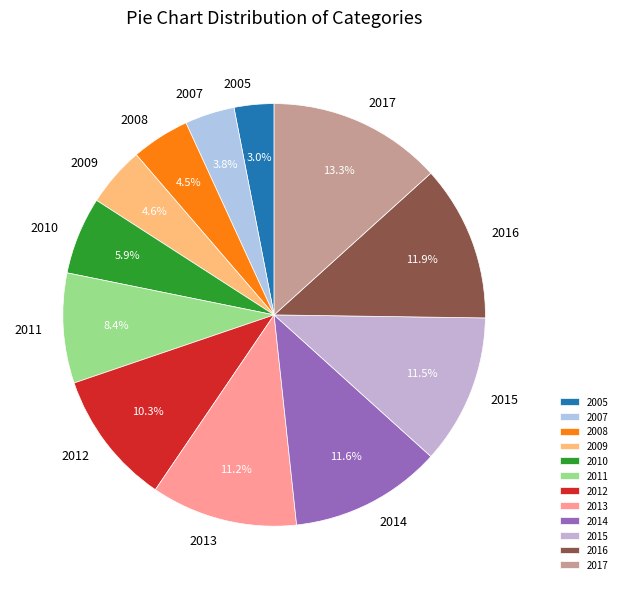

To the nearest percent, what portion does 2014 represent?

12%